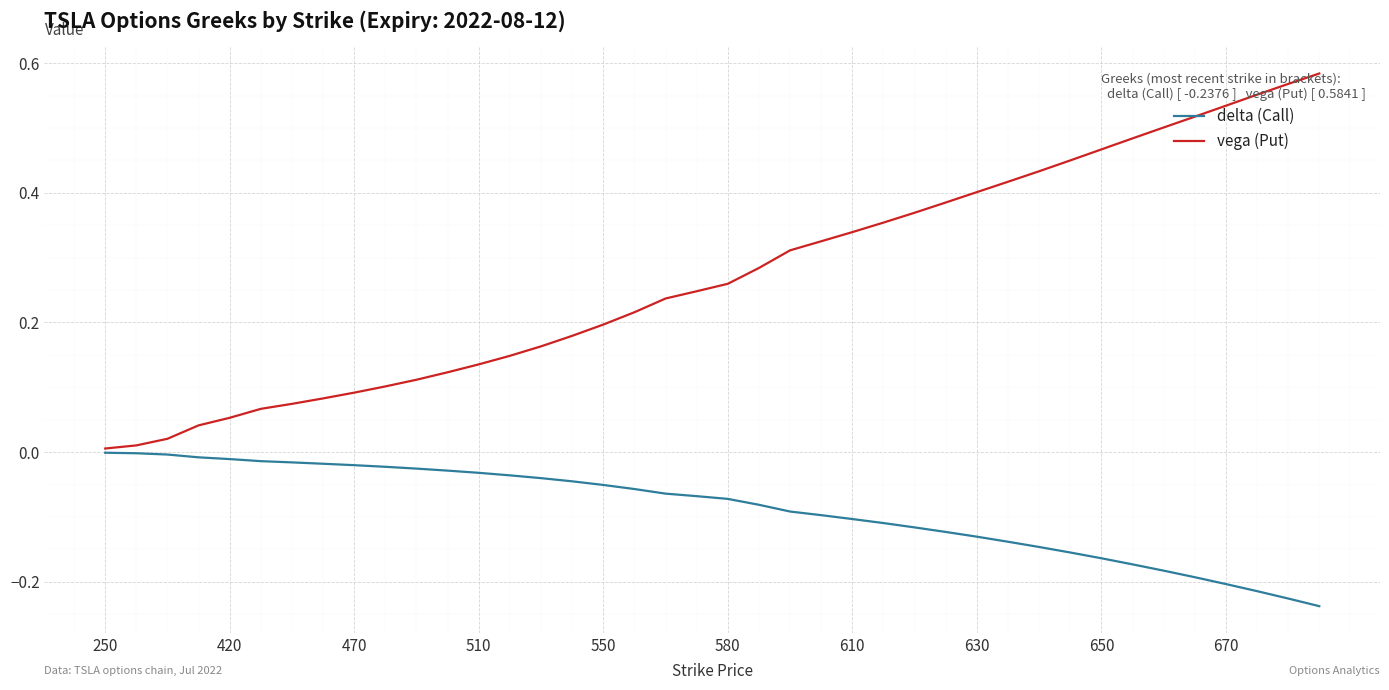

Which series has the largest range (max minus min)?

vega (Put)